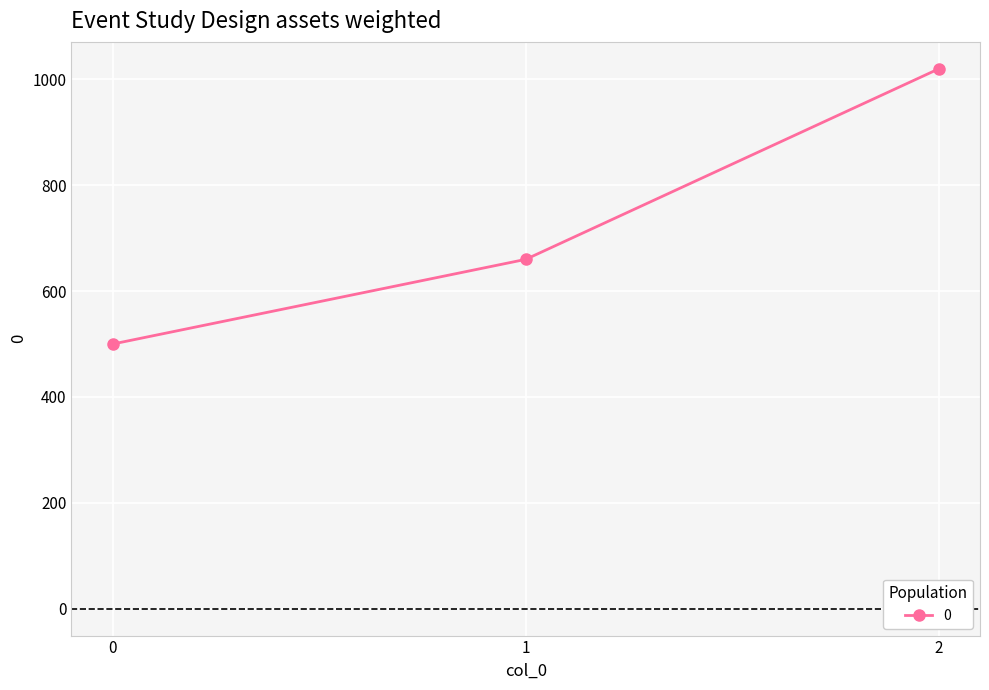

What is the sum of all values?

2180